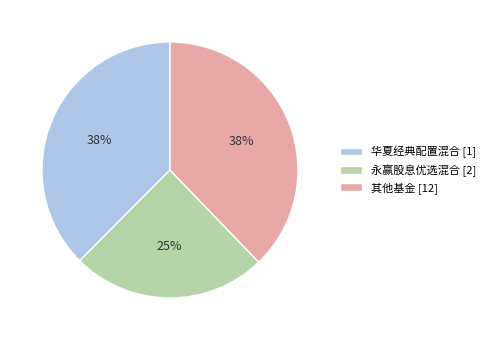

Count the number of slices in the pie.

3